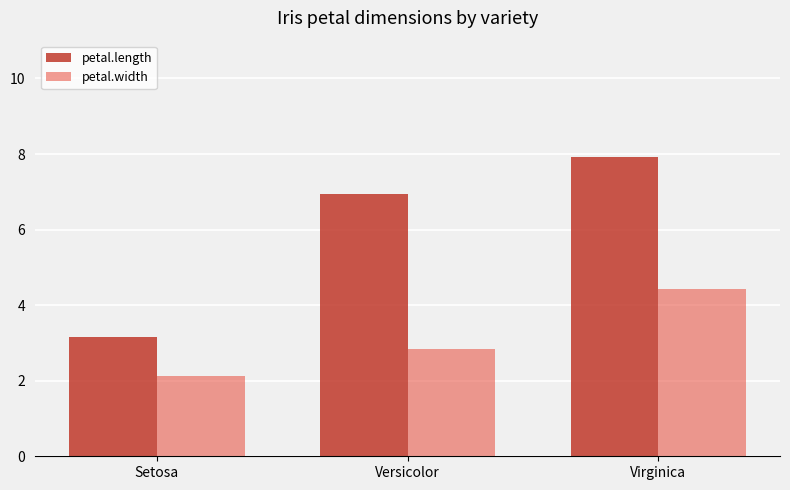

Is the value of petal.width at Virginica greater than the value of petal.length at Virginica?

No